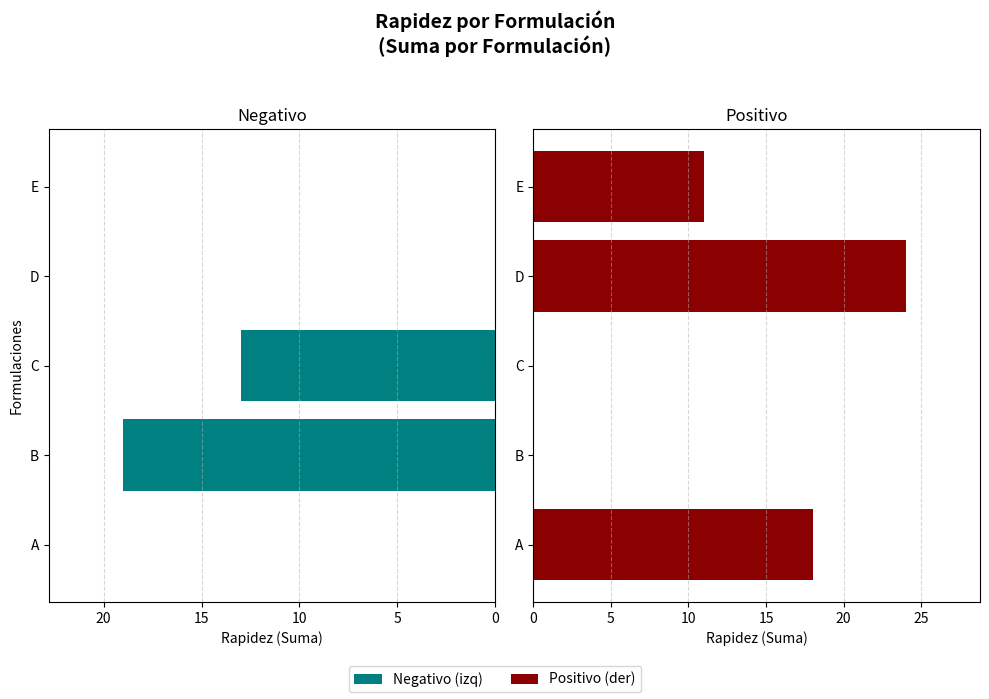

The Positivo series shows 18 at A. True or false?

True